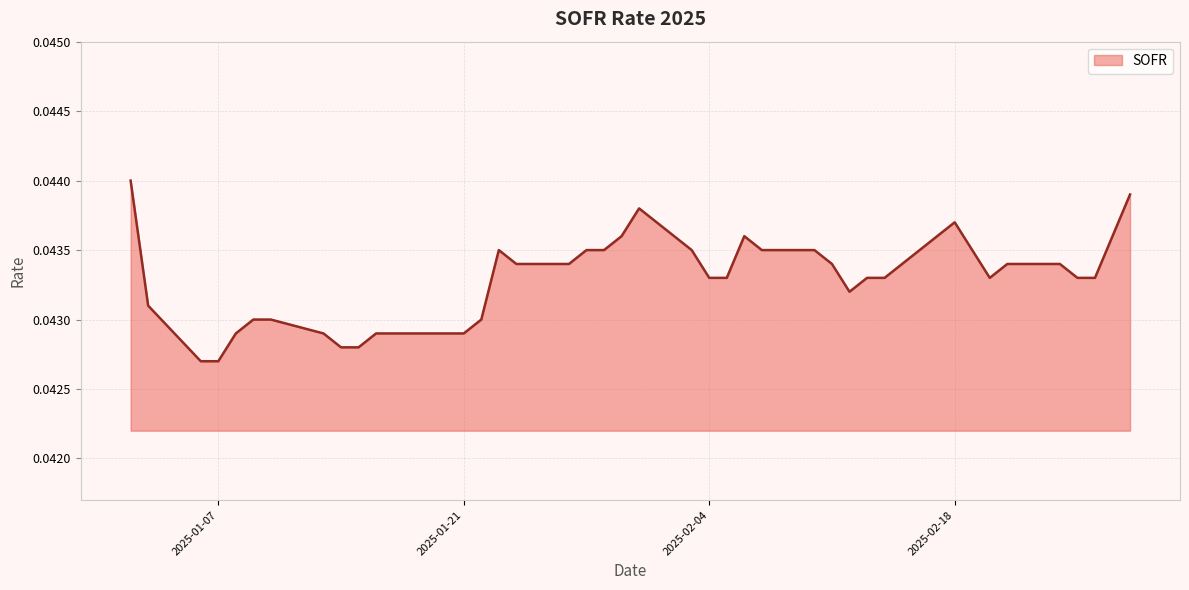

How many series are shown in this chart?

1